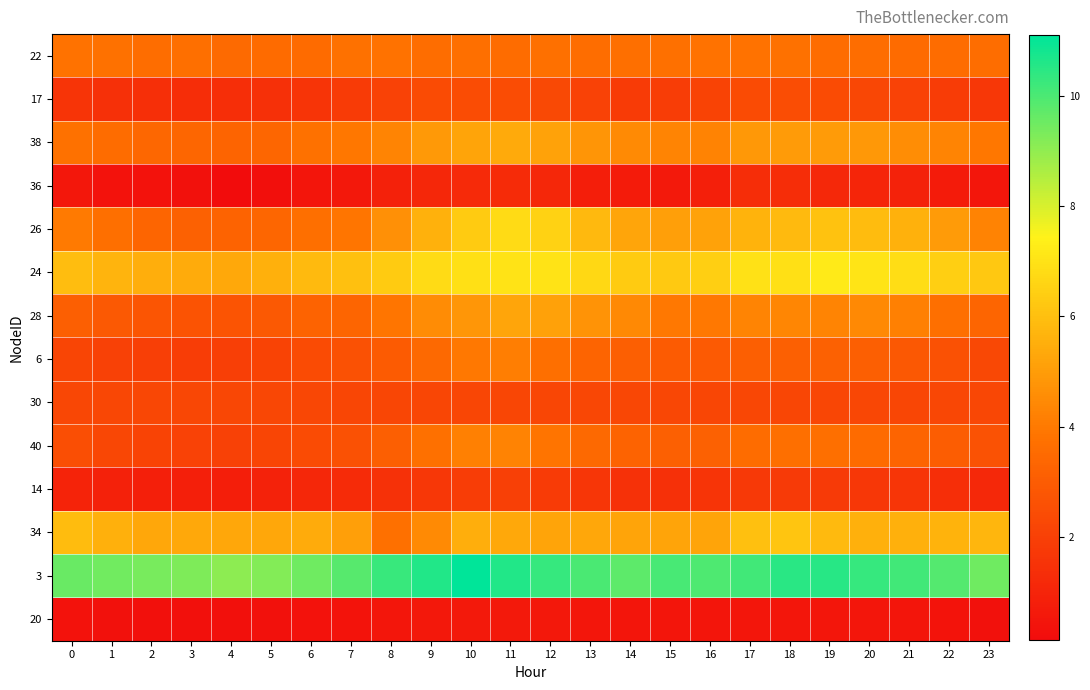

What is the smallest value displayed?

0.1